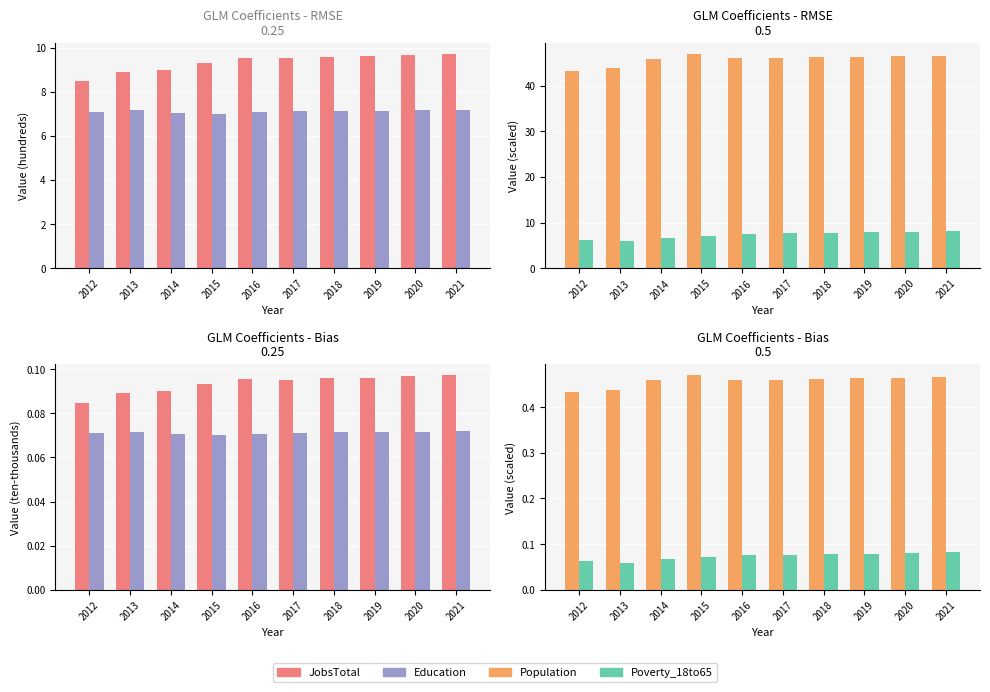

Which series has the largest total across all categories?

Population